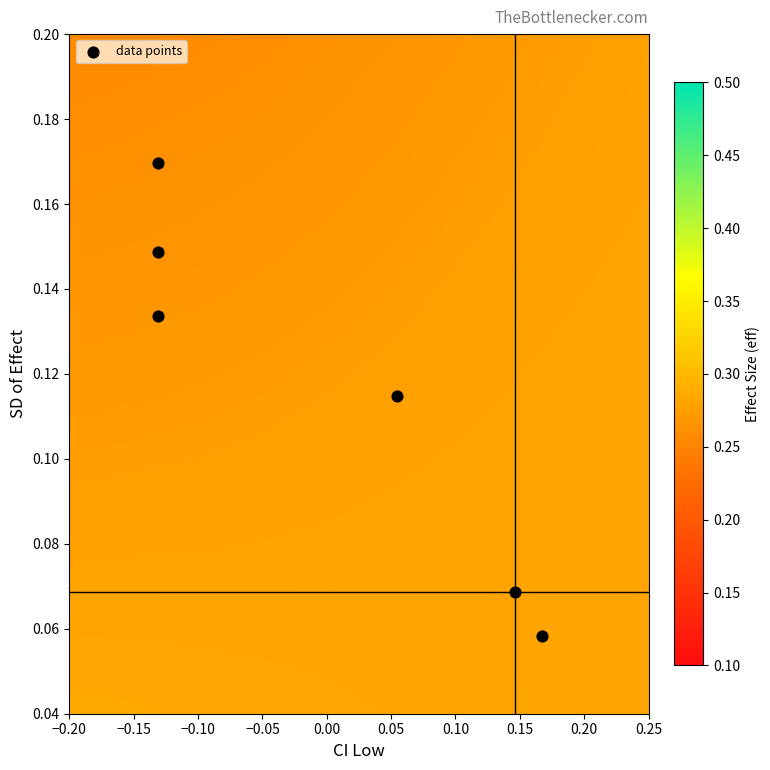

What is the range of X values (max minus min)?

0.3